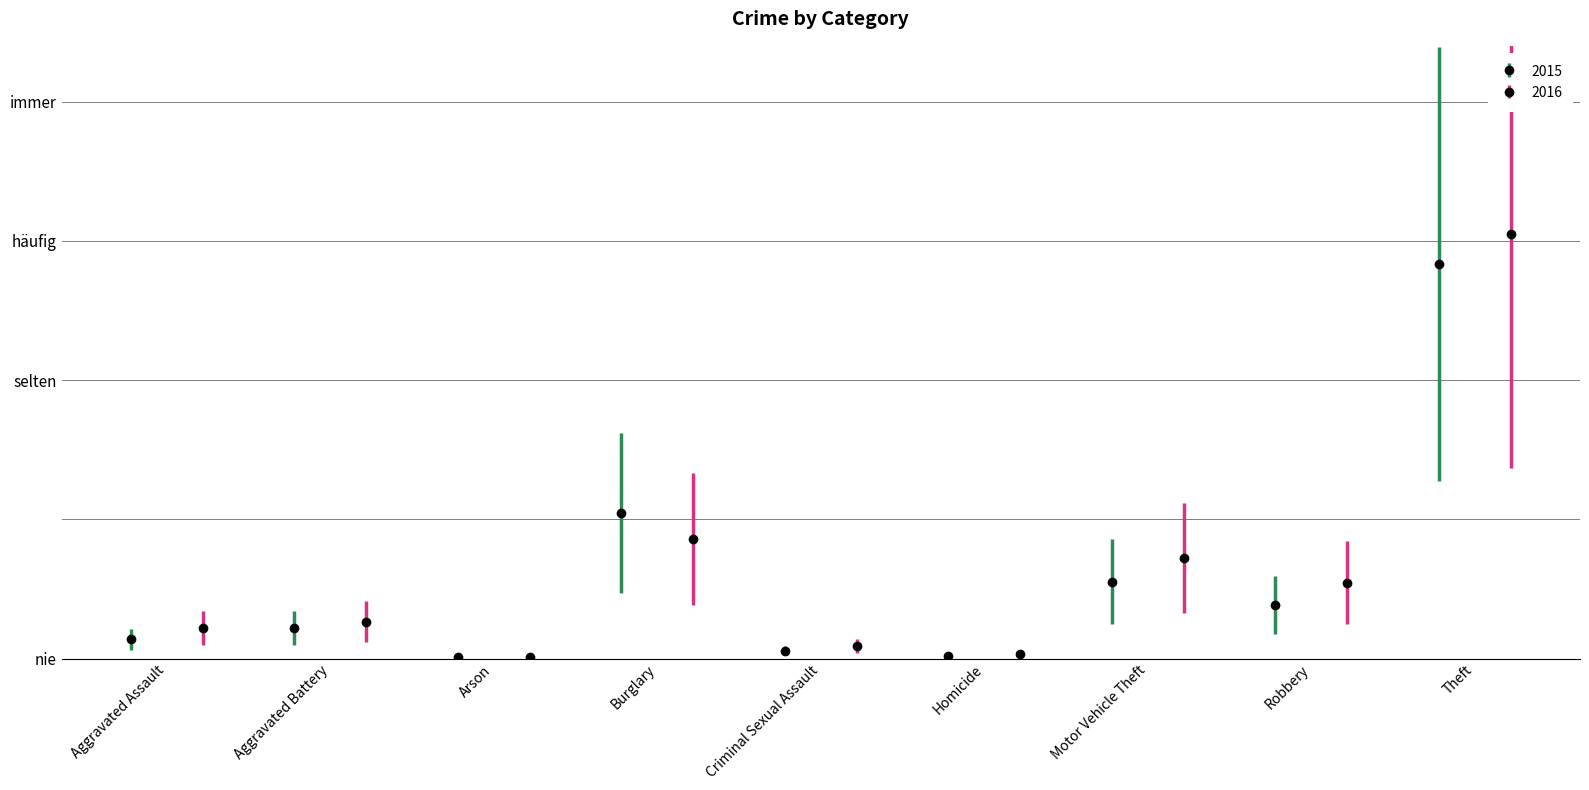

What is the maximum value for 2015?

1.3